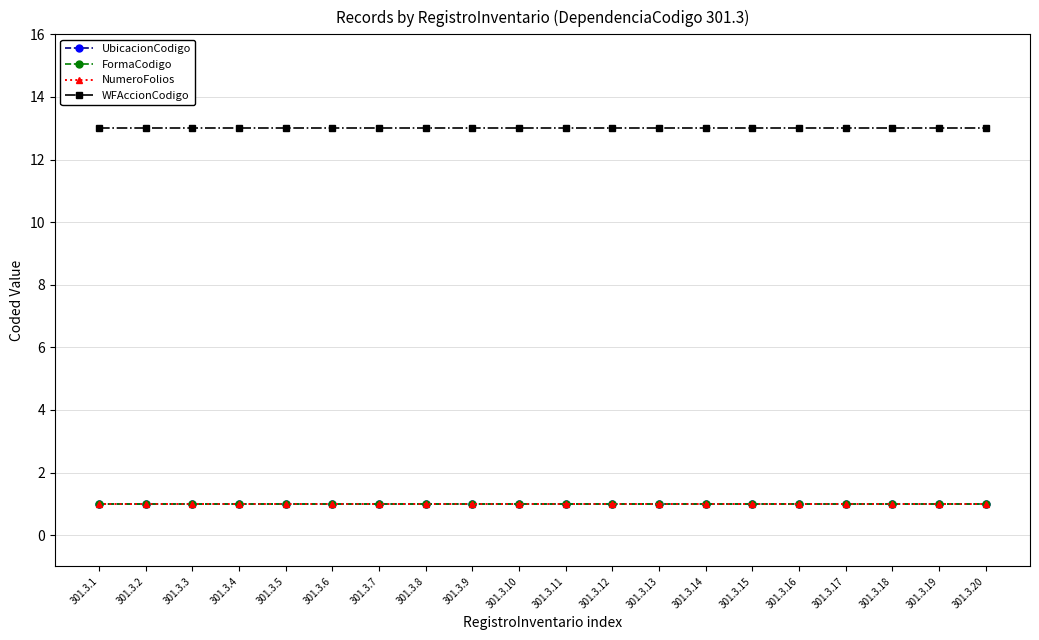

True or false: WFAccionCodigo and UbicacionCodigo intersect in this chart.

False